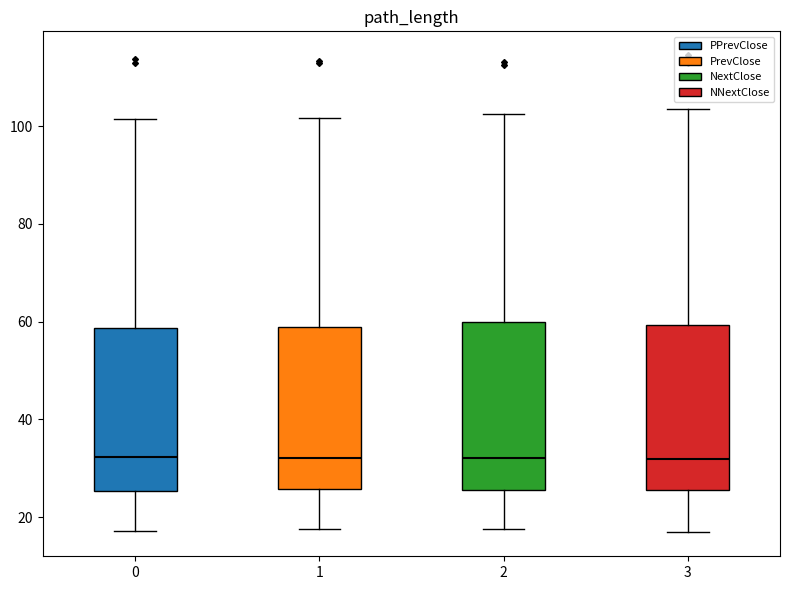

Where is the lower edge of the box at x = 3 on the y-axis? The values are not printed on the chart, so give them approximately, as read against the axis.

26